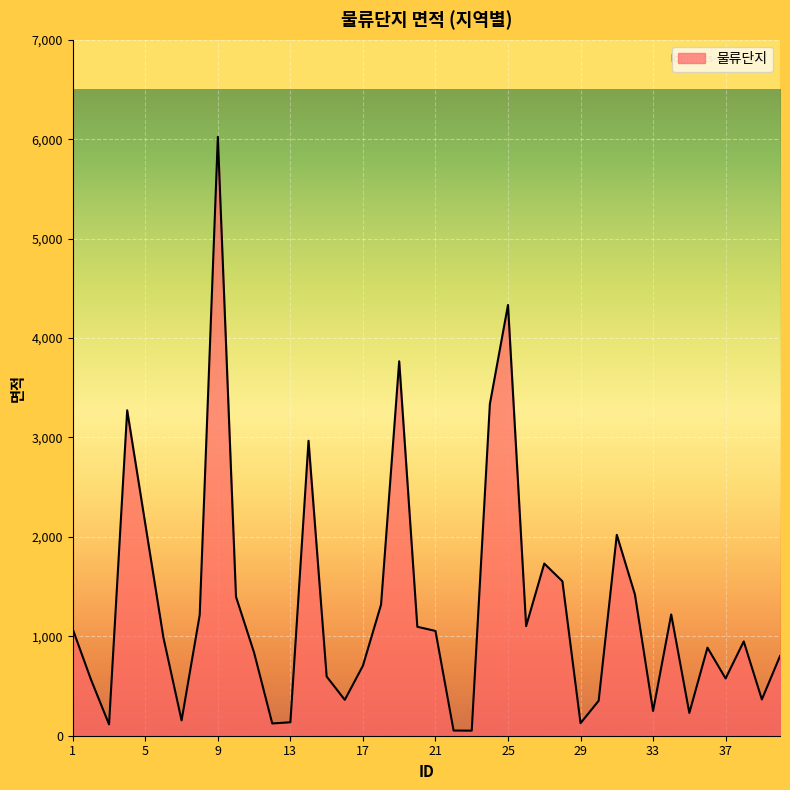

What is the difference between the maximum and minimum values?

5972.4